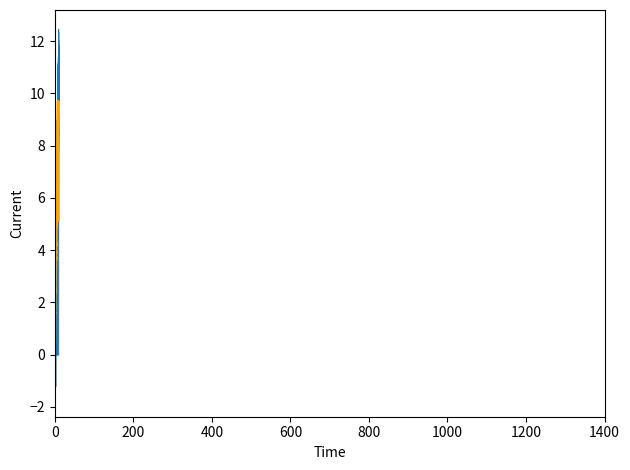

What is the difference between the maximum and minimum values?

9